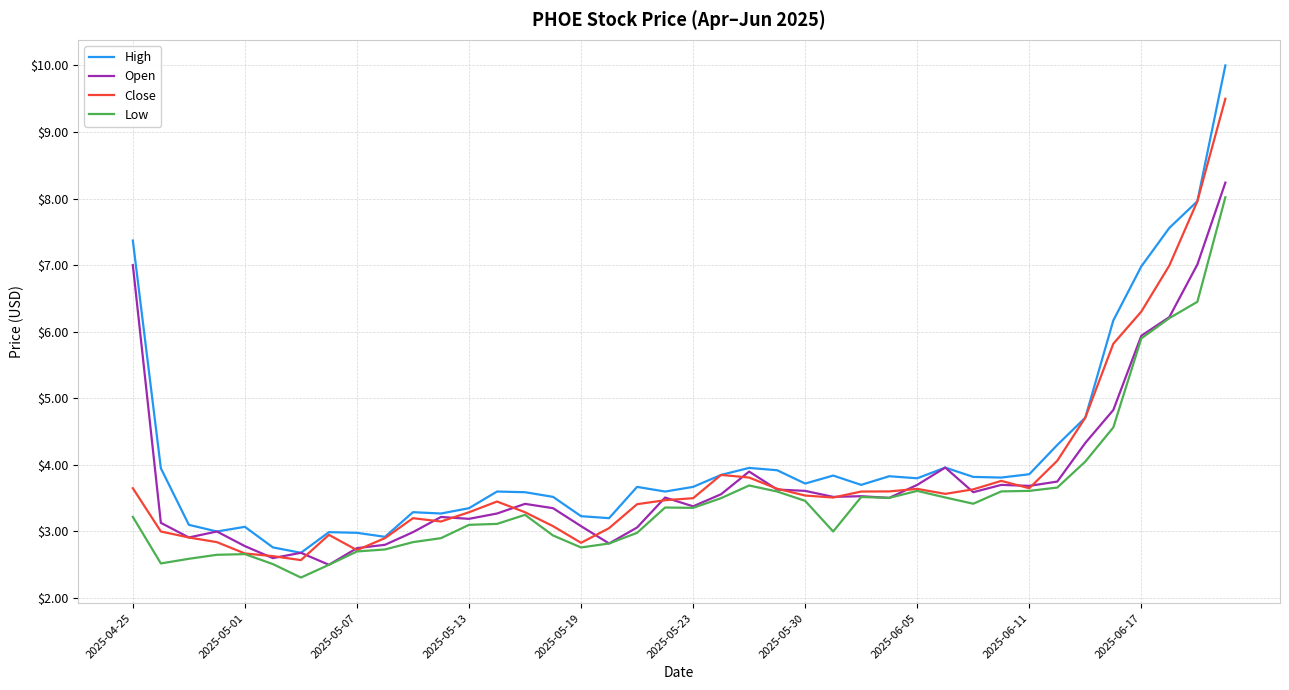

Which series has the largest range (max minus min)?

High